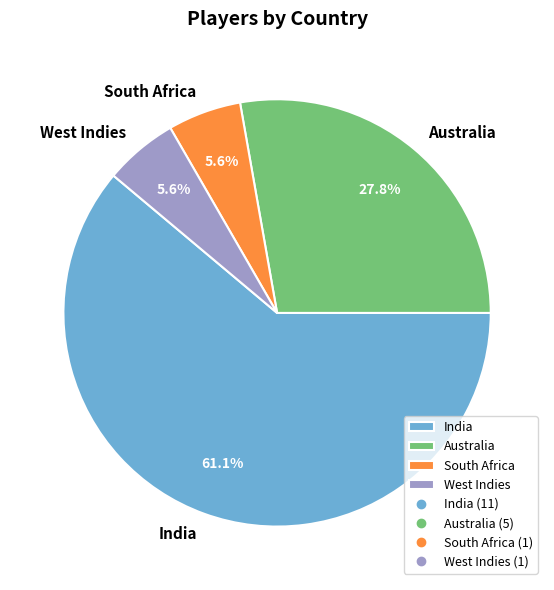

Is there any slice that represents more than half of the pie?

Yes